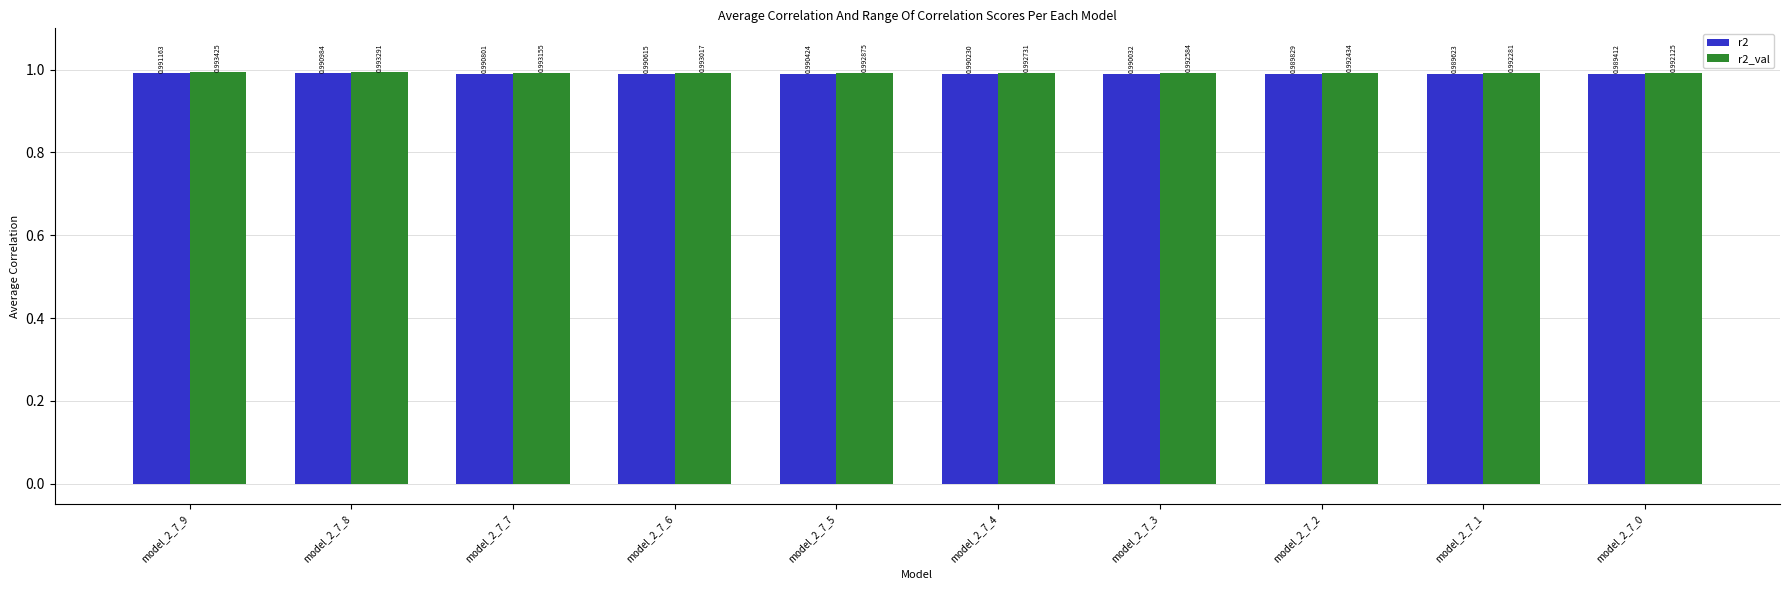

Count the number of categories in the chart.

10